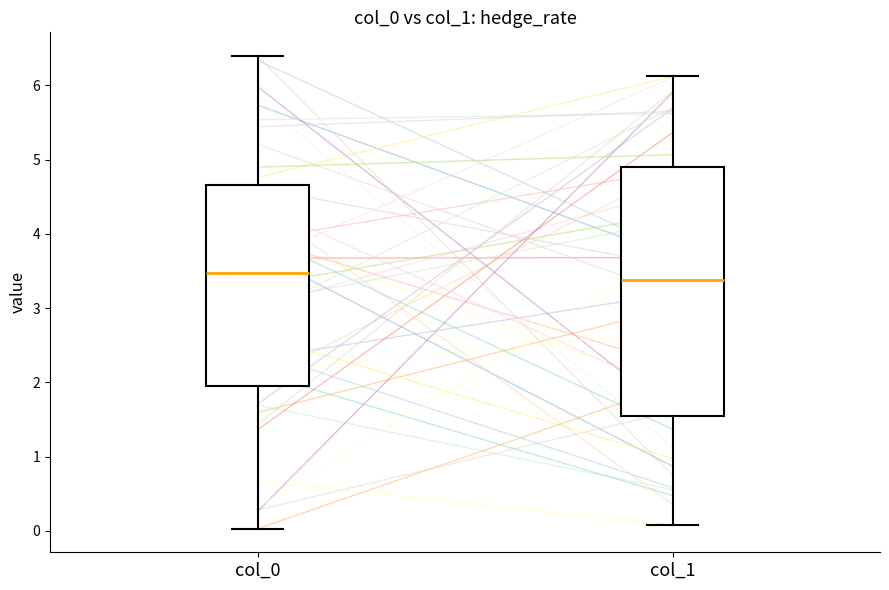

Comparing the boxes themselves (not the whiskers), which one is the tallest?

col_1